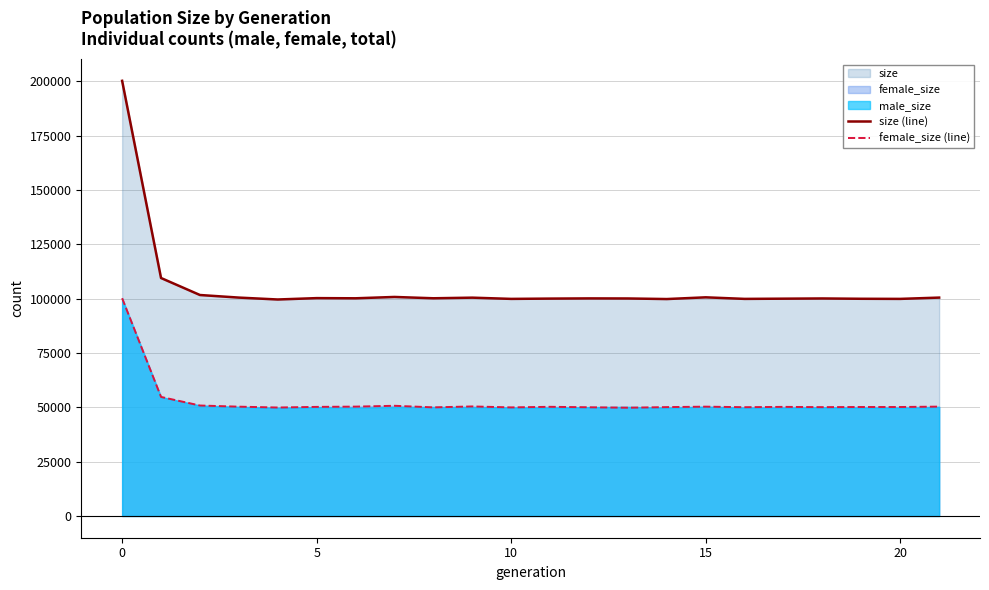

True or false: size (line) and female_size (line) cross at least once.

False